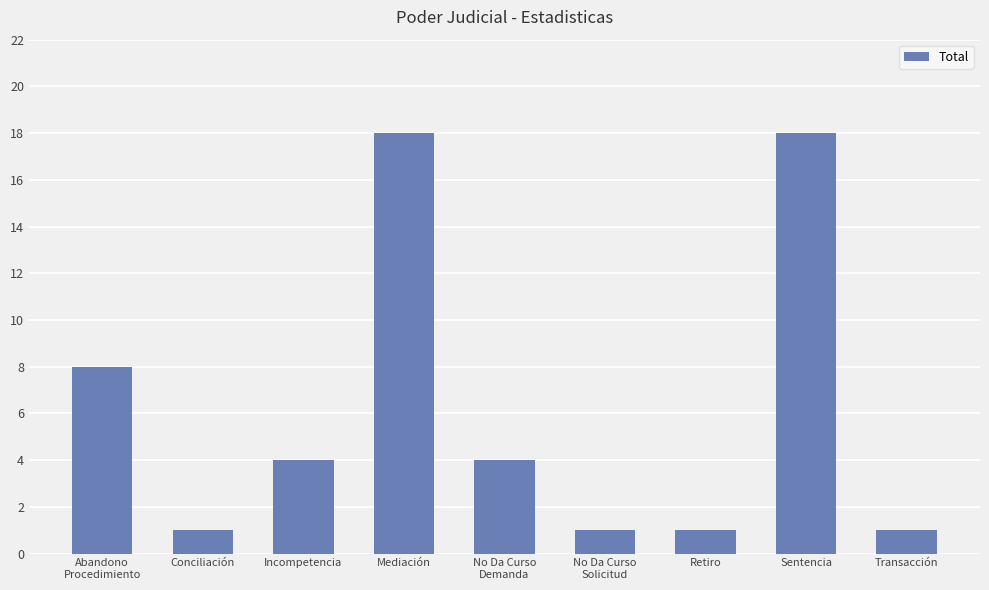

What is the label of the 1st bar from the left?

Abandono
Procedimiento